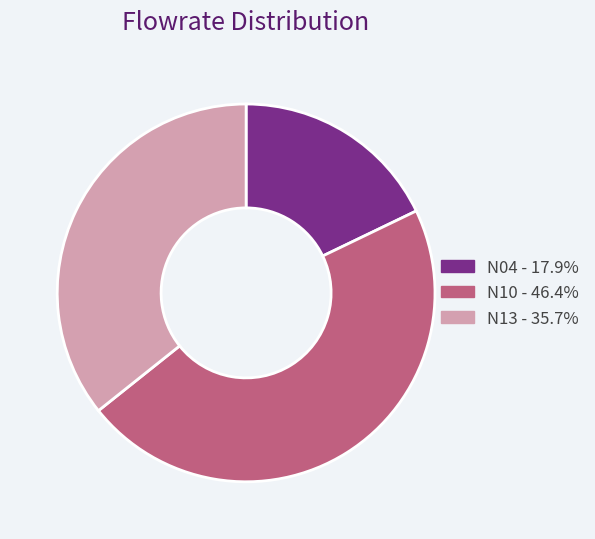

Is there a majority slice in this chart?

No